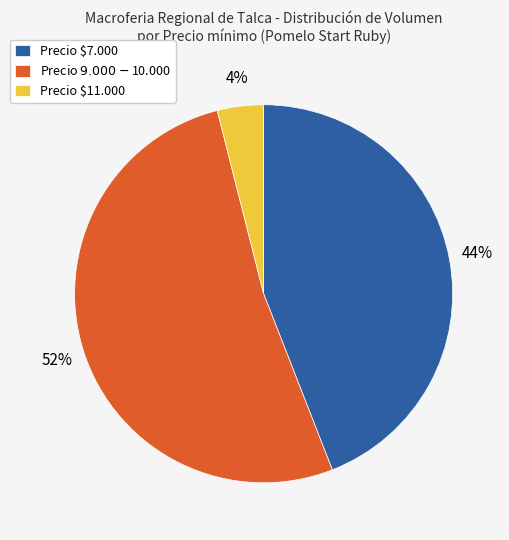

To the nearest percent, what percentage of the pie is Precio $7.000?

44%